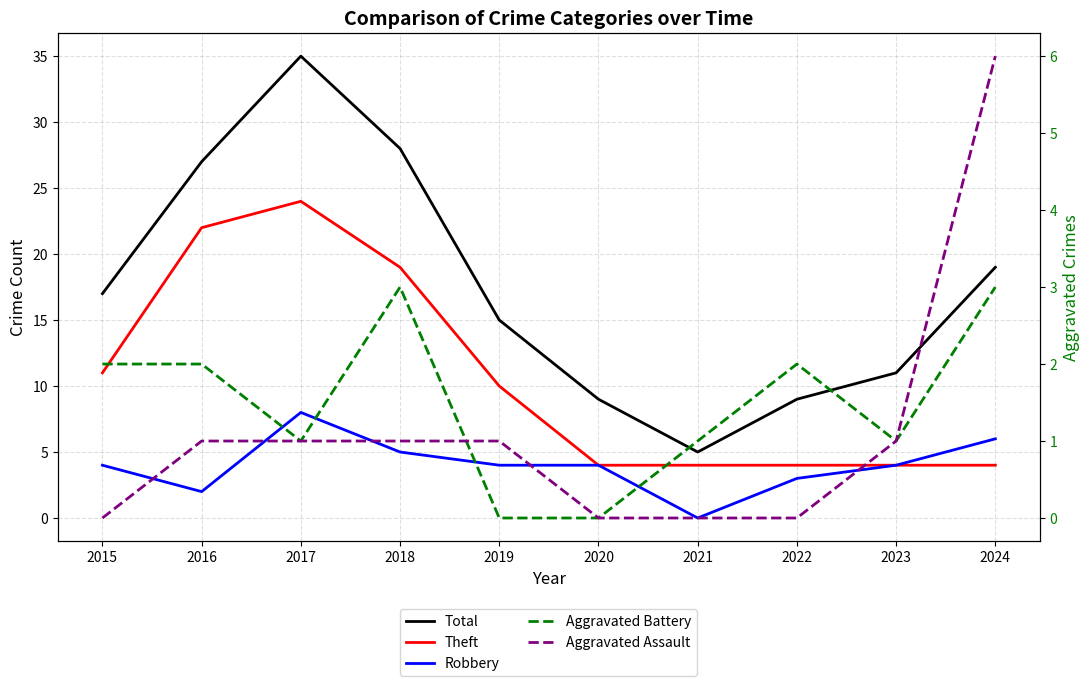

Which has a higher value, 2022 or 2017?

2017